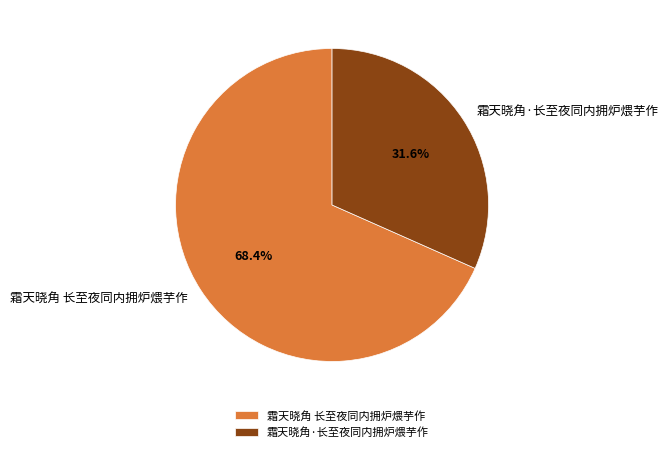

What is the ratio of the value at 霜天晓角 长至夜同内拥炉煨芋作 to the value at 霜天晓角·长至夜同内拥炉煨芋作?

2.2